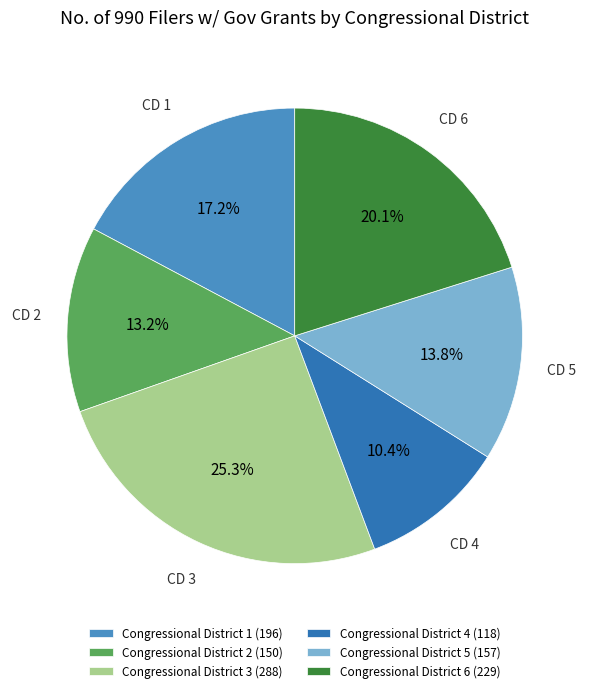

To the nearest percent, what portion does Congressional District 5 represent?

14%